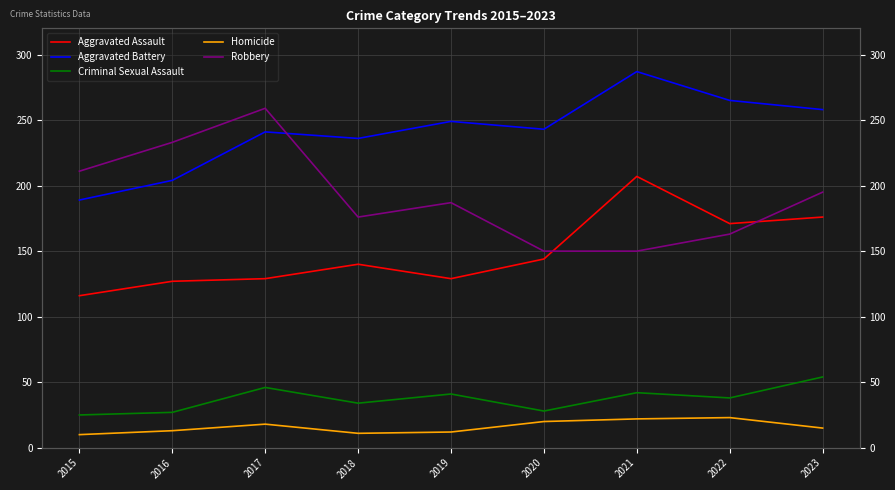

Reading right to left, list all the values displayed in this chart.

Aggravated Assault: 2023=176	2022=171	2021=207	2020=144	2019=129	2018=140	2017=129	2016=127	2015=116
Aggravated Battery: 2023=258	2022=265	2021=287	2020=243	2019=249	2018=236	2017=241	2016=204	2015=189
Criminal Sexual Assault: 2023=54	2022=38	2021=42	2020=28	2019=41	2018=34	2017=46	2016=27	2015=25
Homicide: 2023=15	2022=23	2021=22	2020=20	2019=12	2018=11	2017=18	2016=13	2015=10
Robbery: 2023=195	2022=163	2021=150	2020=150	2019=187	2018=176	2017=259	2016=233	2015=211